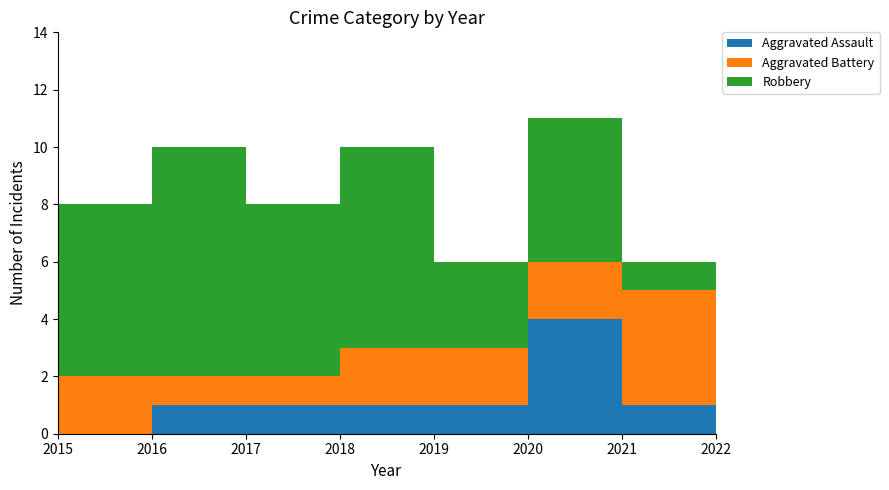

Reading right to left, transcribe all the data shown in this chart.

Aggravated Assault: 1	1	4	1	1	1	1	0
Aggravated Battery: 5	4	2	2	2	1	1	2
Robbery: 6	1	5	3	7	6	8	6